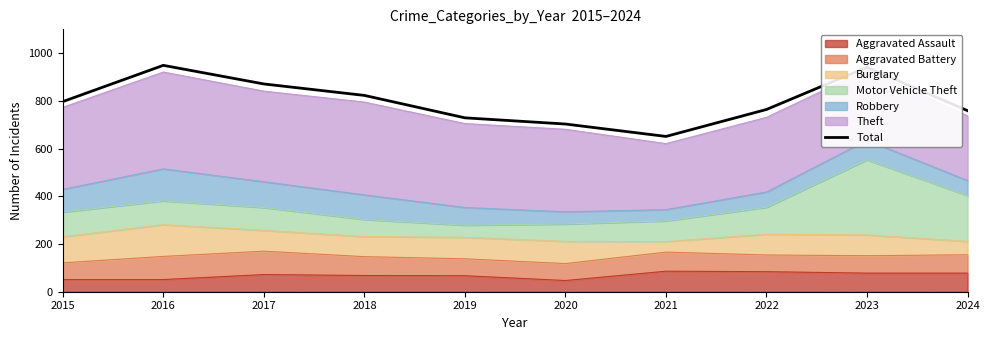

What is the ratio of the value at 2015 to the value at 2019?

1.1